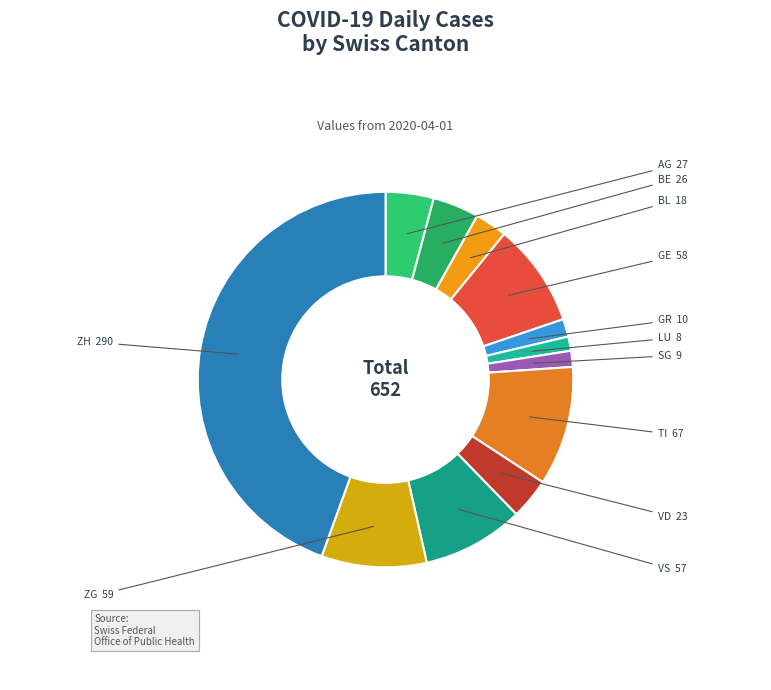

To the nearest percent, what is the difference between the ZH and VS slice percentages?

36%